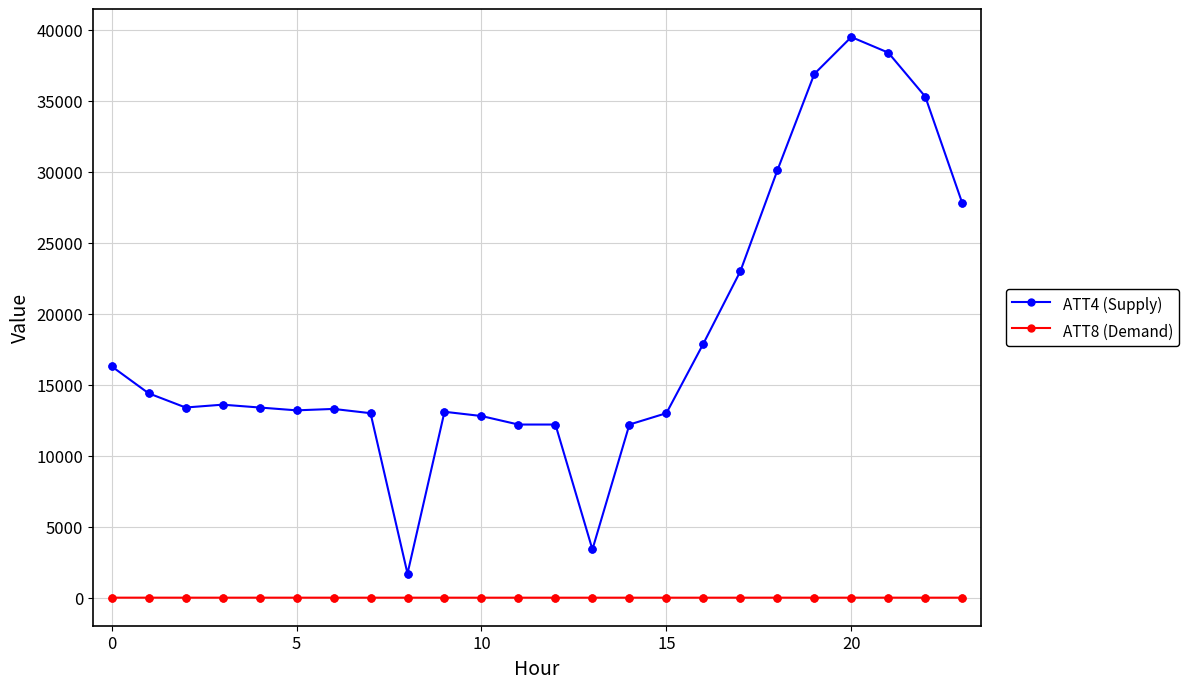

What are all the series names shown in the legend?

ATT4 (Supply), ATT8 (Demand)